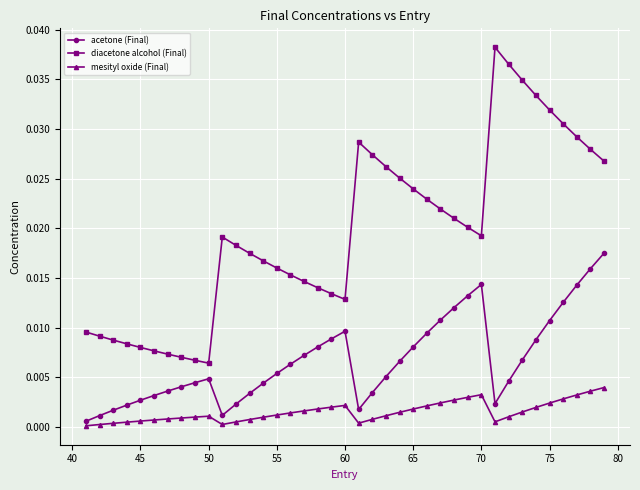

Which series has the largest total across all categories?

diacetone alcohol (Final)